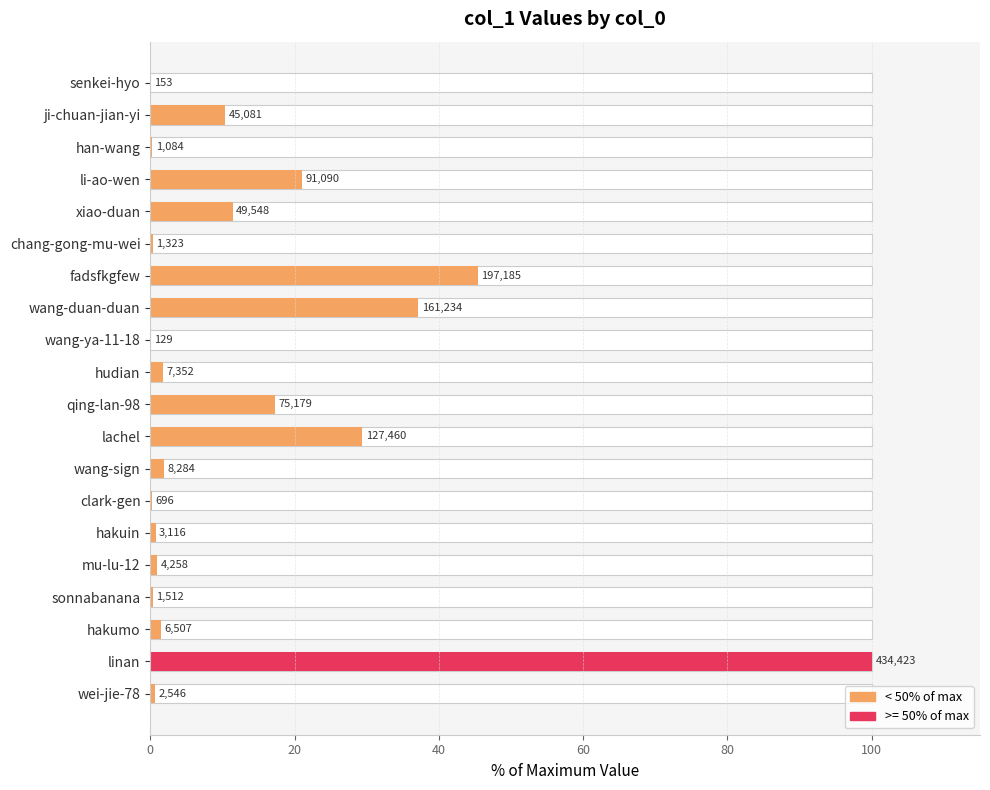

The chart shows a value of 8.7 at lachel. True or false?

False